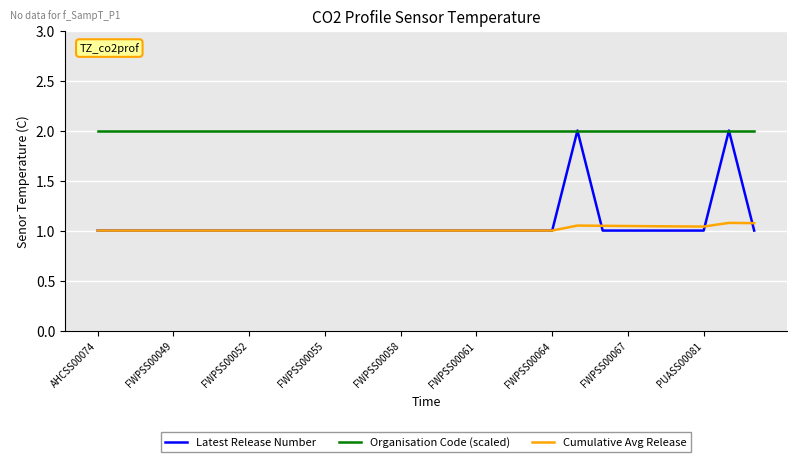

What is the greatest value displayed?

2.0